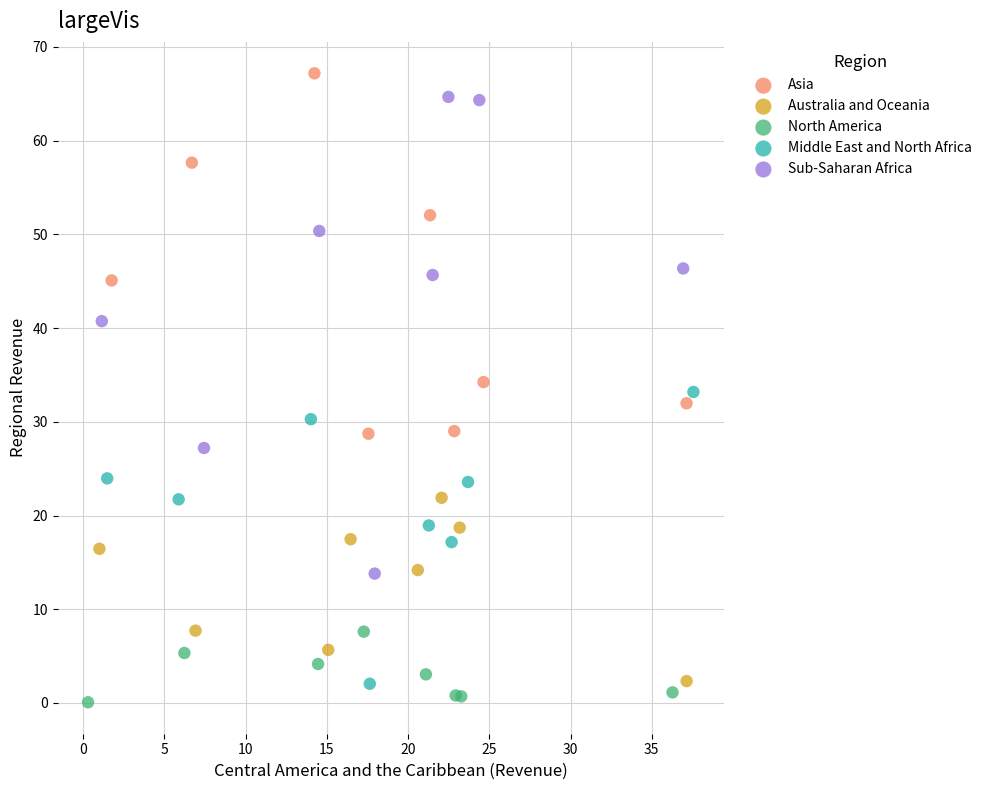

Which series has the widest spread of Y values?

Sub-Saharan Africa